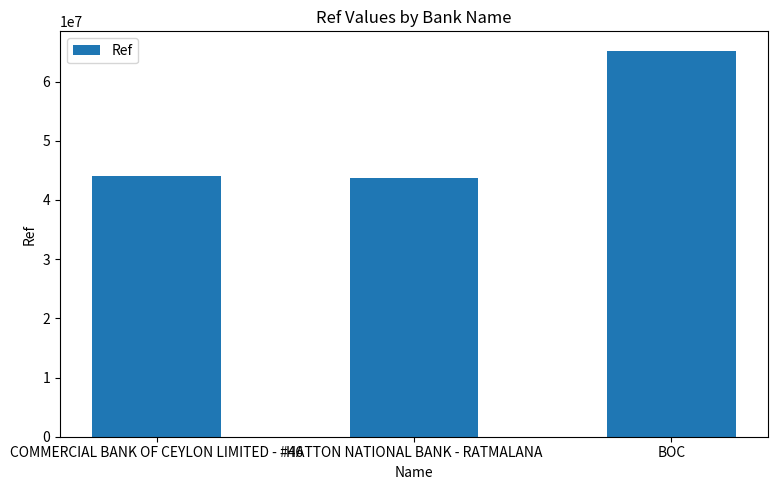

Which has a higher value, HATTON NATIONAL BANK - RATMALANA or BOC?

BOC